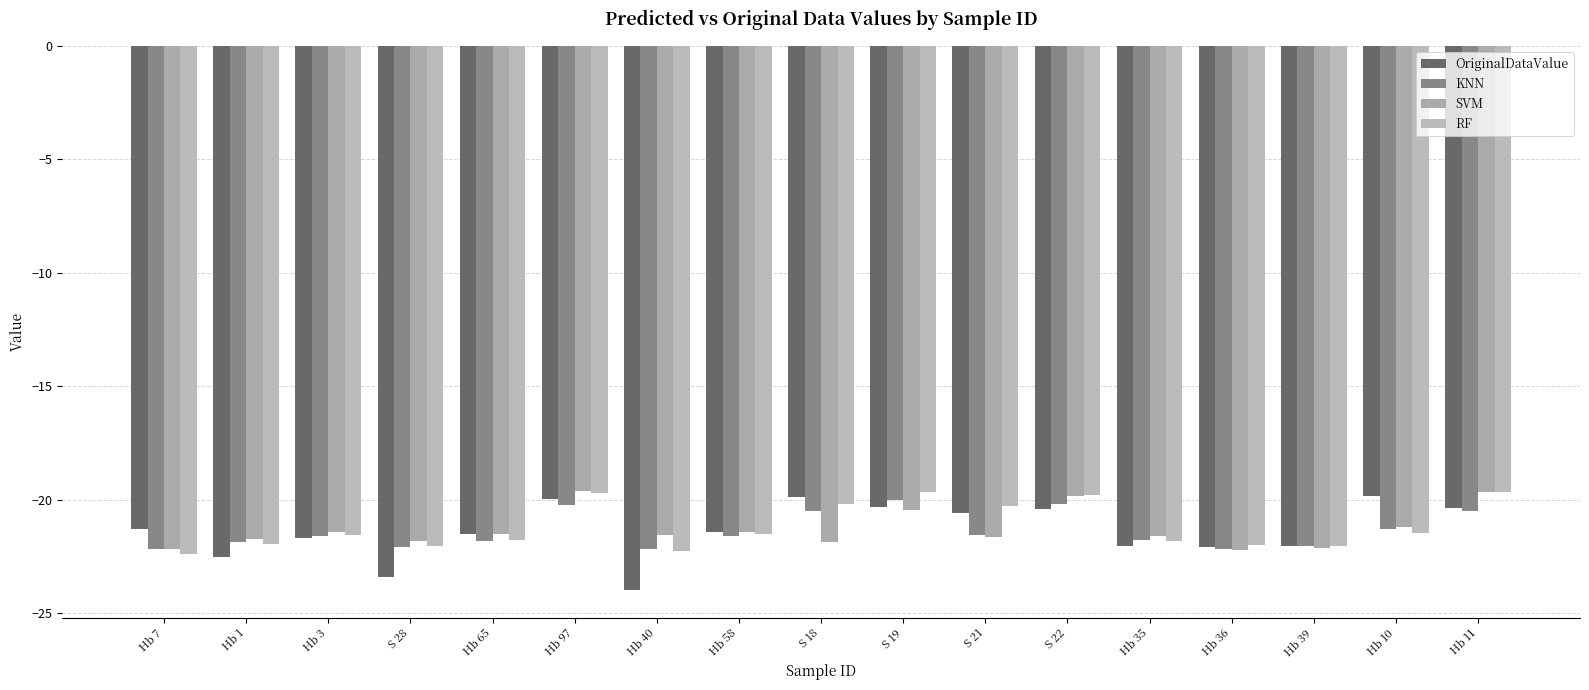

Rank the series by their maximum value, from lowest to highest.

KNN, OriginalDataValue, RF, SVM